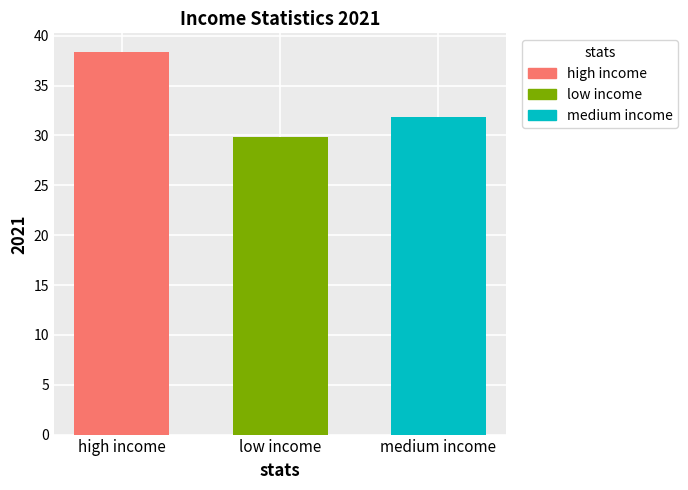

What position from the left is medium income?

3